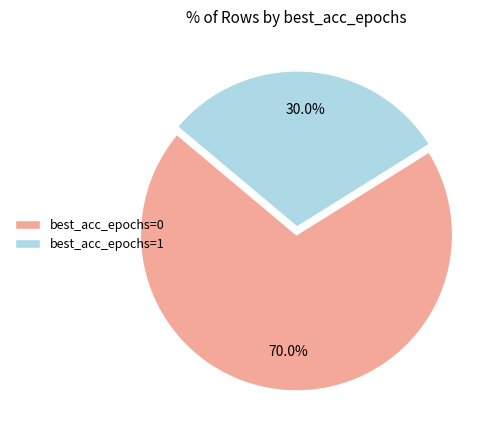

What is the smallest slice in the pie chart?

best_acc_epochs=1